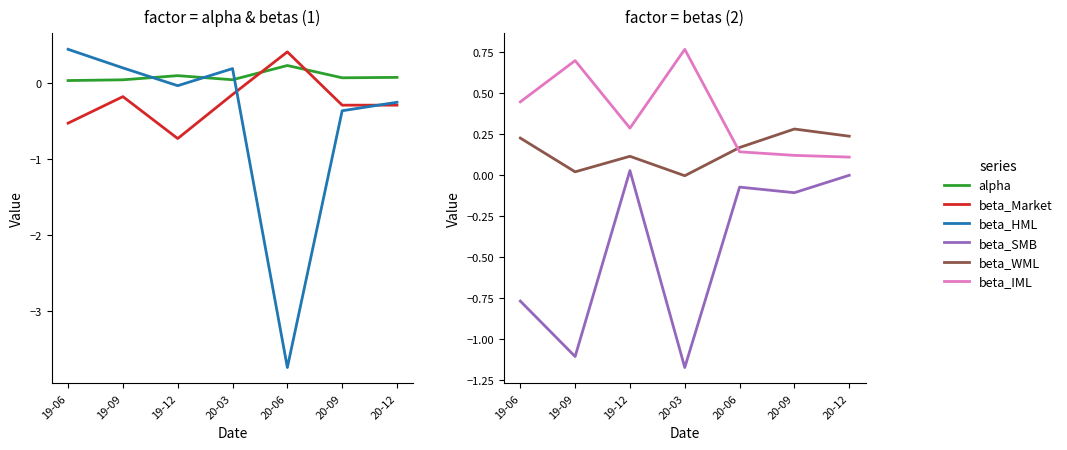

Read the beta_WML value at 20-12.

0.2